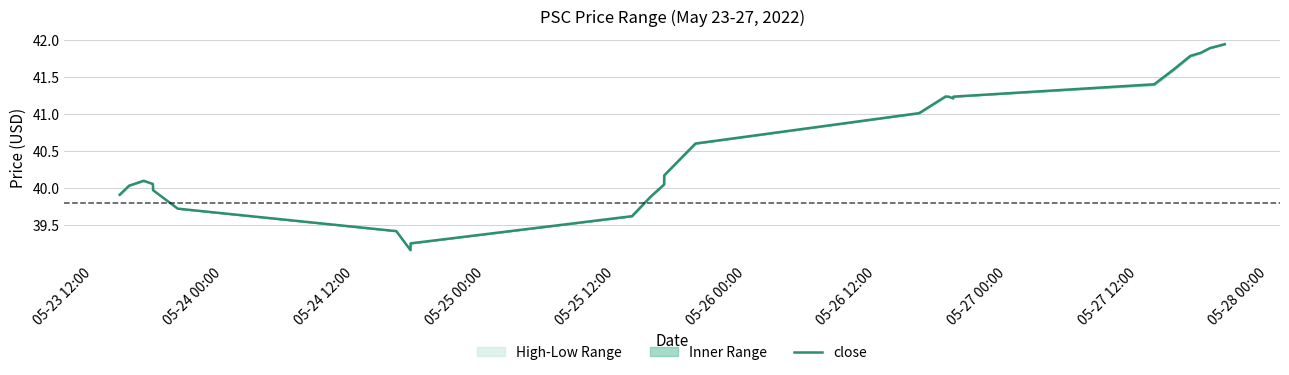

How many interior local peaks (higher than both neighbors) does the data have?

2